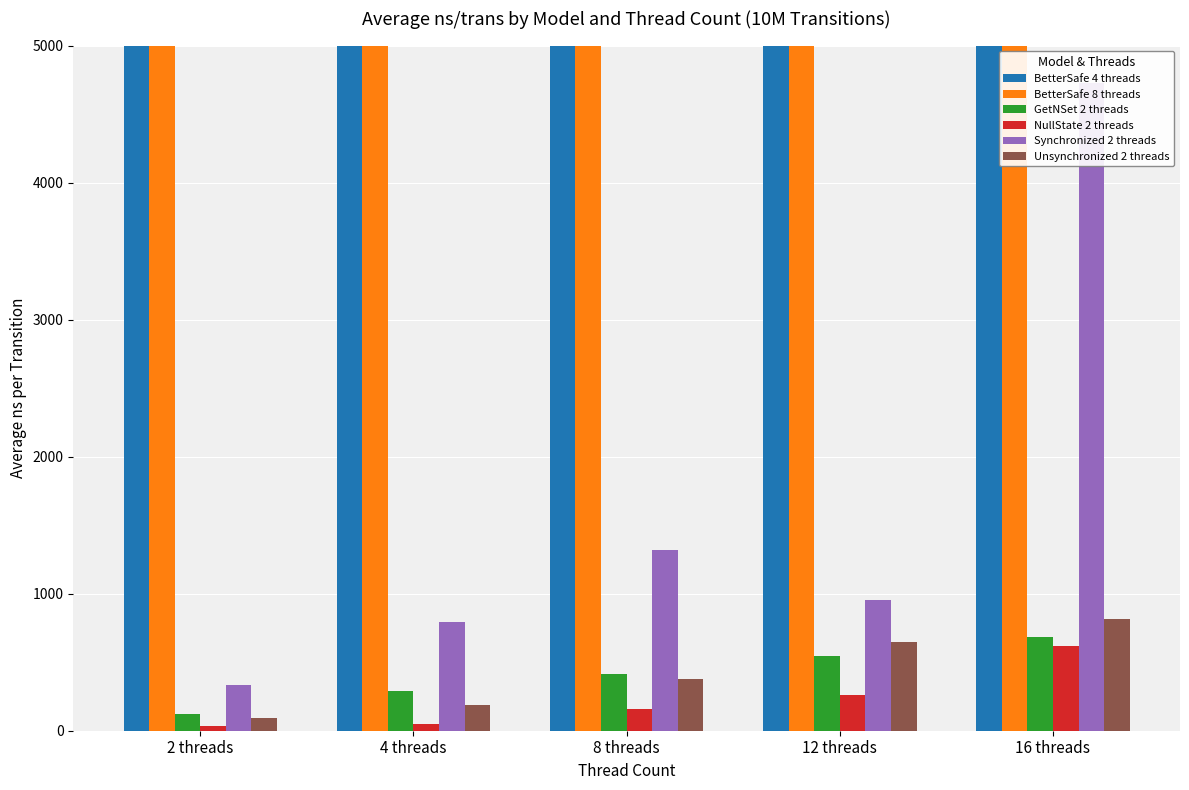

At which category does the chart reach its minimum across all series?

2 threads